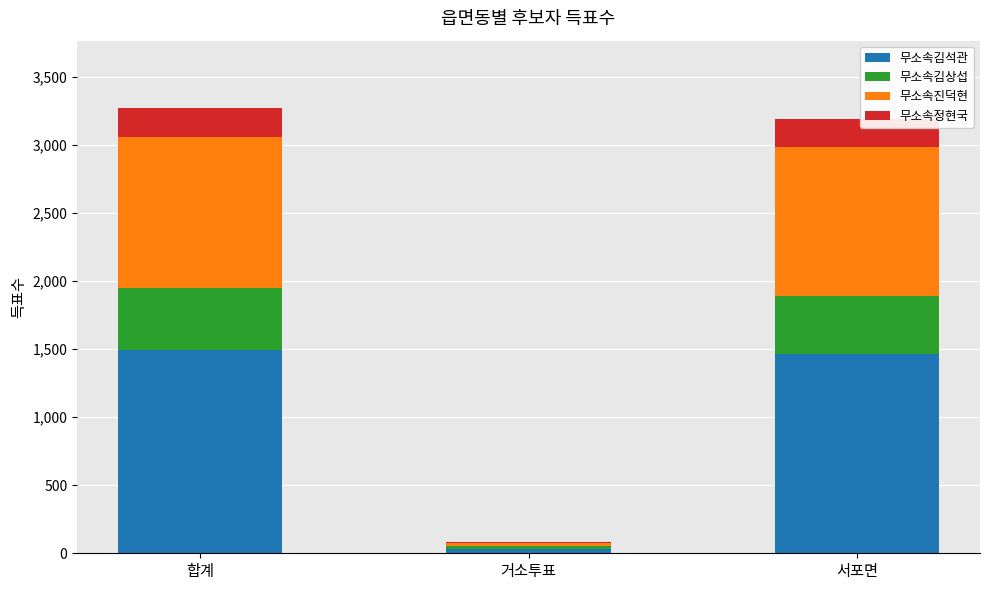

What is the maximum value for 무소속김석관?

1495